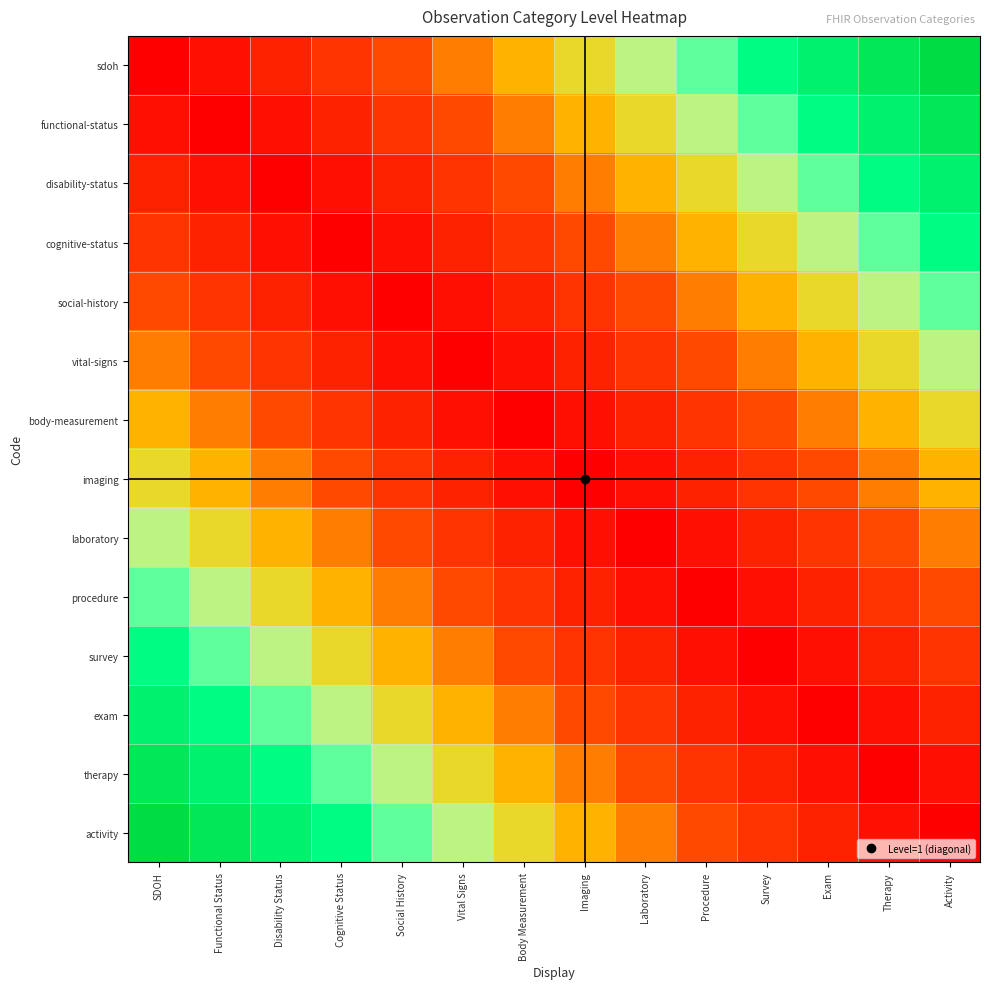

What is the total value across all series at Vital Signs?

3.9